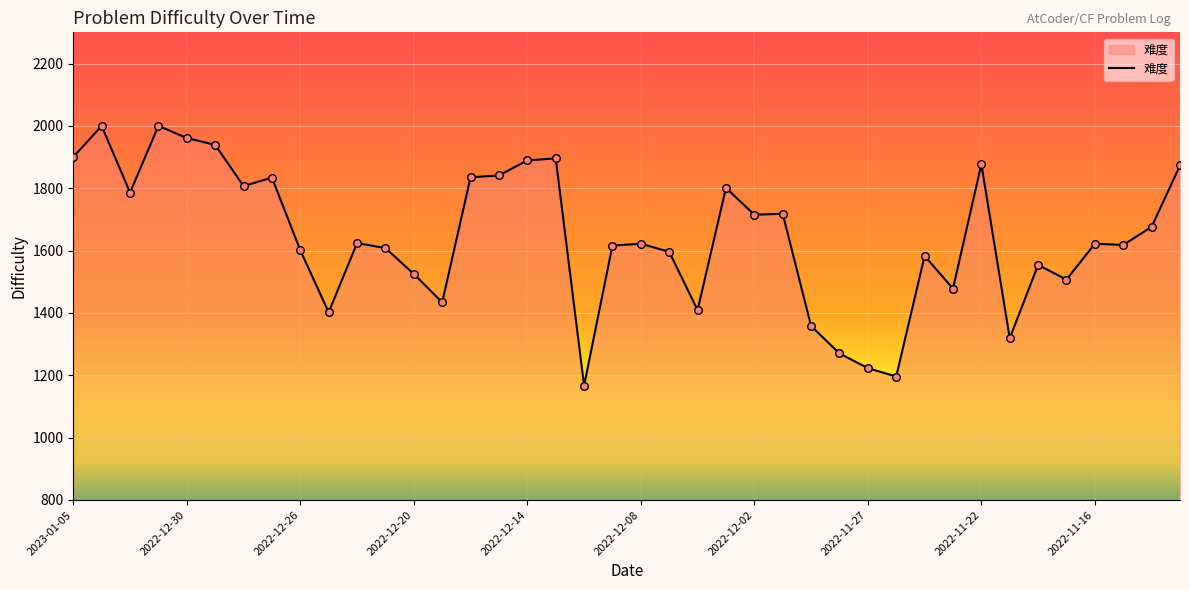

What is the greatest value displayed?

2000